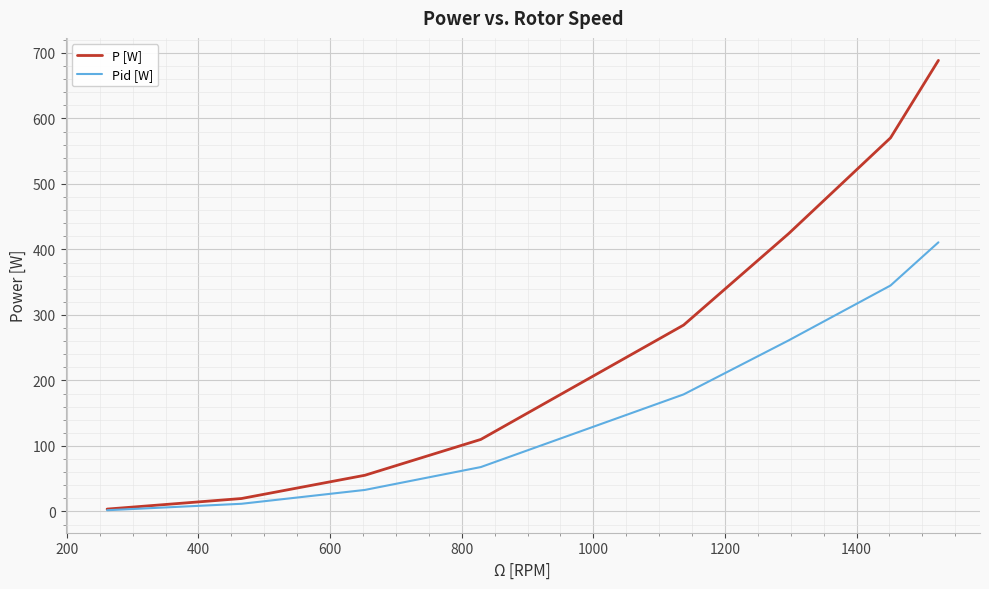

Which series has the widest spread of values?

P [W]